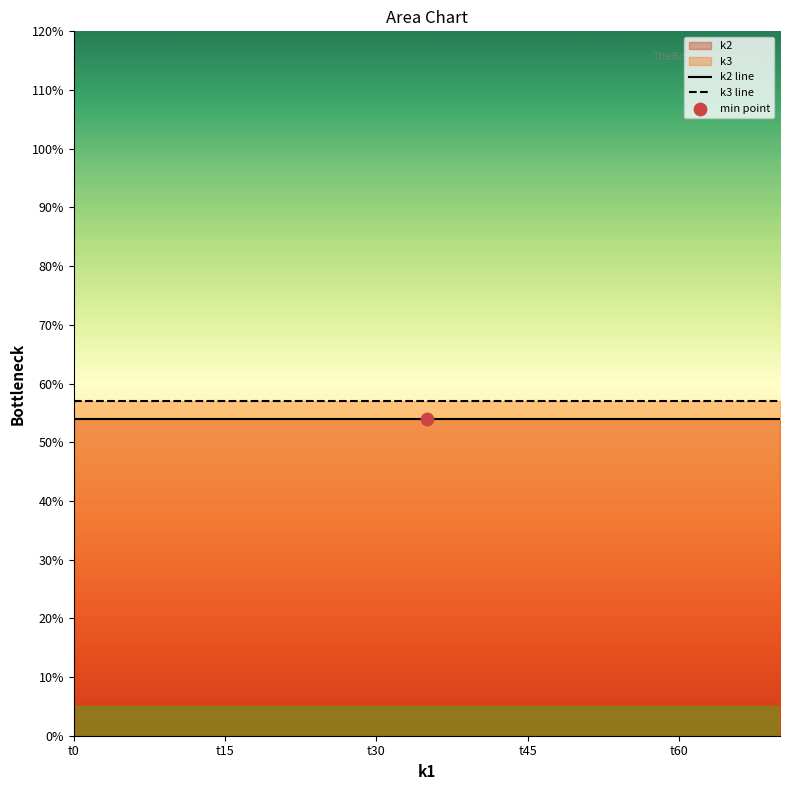

At which category is the sum across all series the highest?

t0